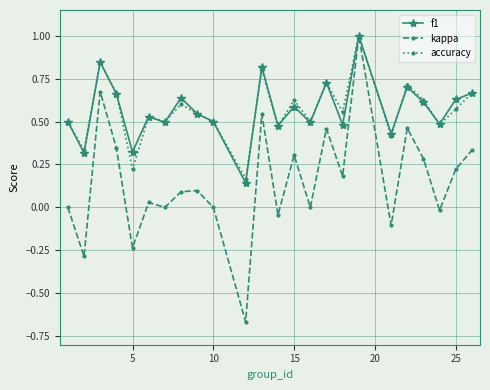

Which series has the largest range (max minus min)?

kappa